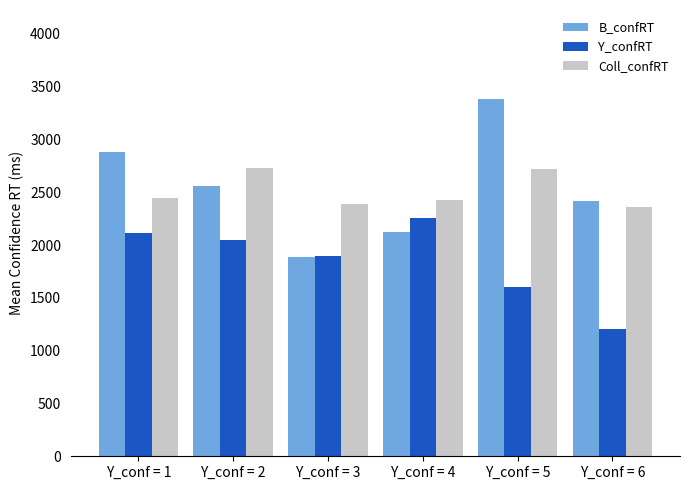

Are the bars grouped side by side (vs. stacked)?

Yes